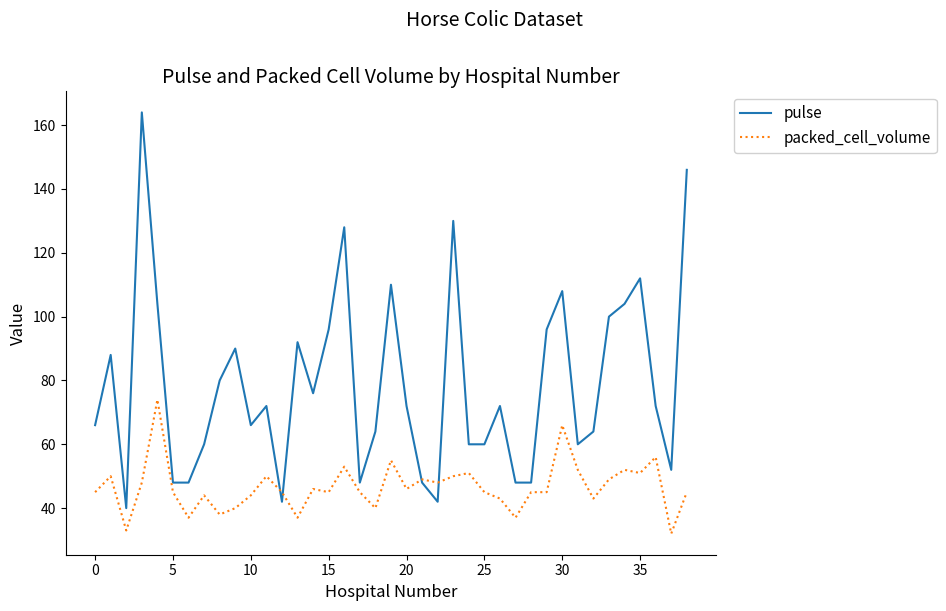

True or false: pulse and packed_cell_volume cross at least once.

True